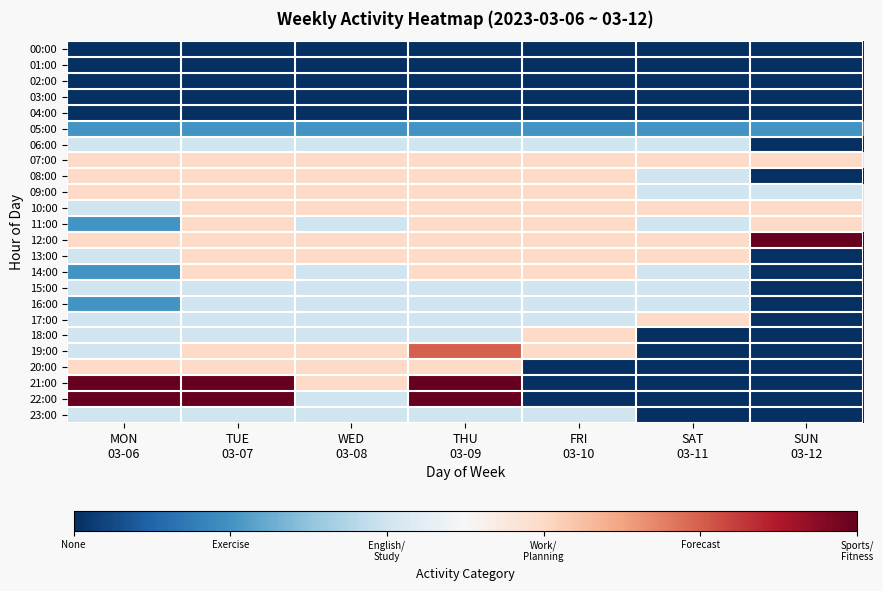

Which has a higher value, SUN
03-12 or WED
03-08?

SUN
03-12